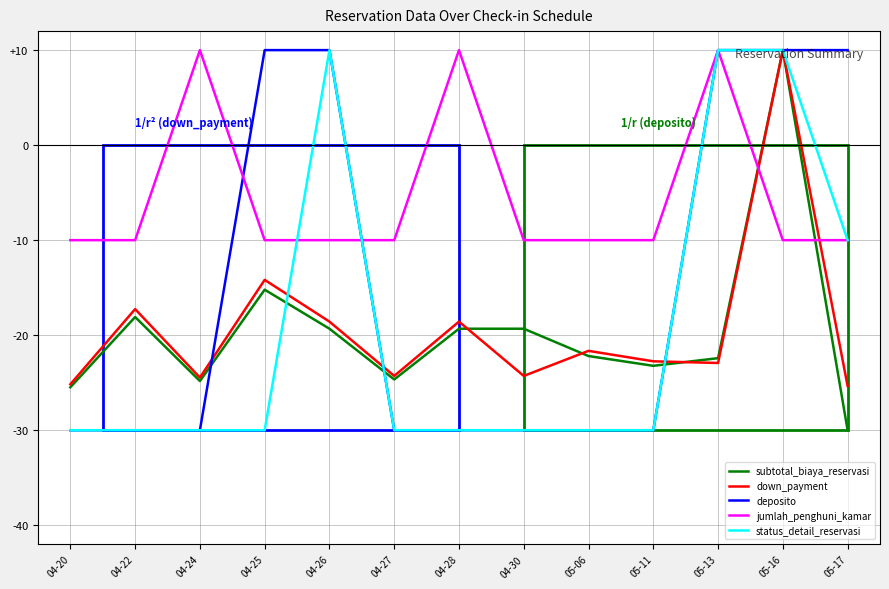

Which series has the largest total across all categories?

jumlah_penghuni_kamar